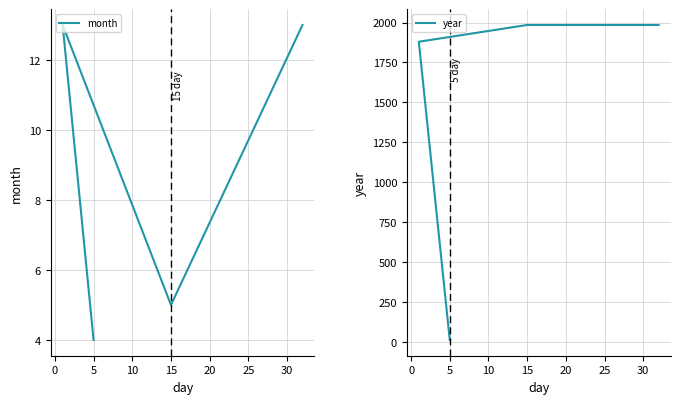

Which label corresponds to the largest value in the chart?

15